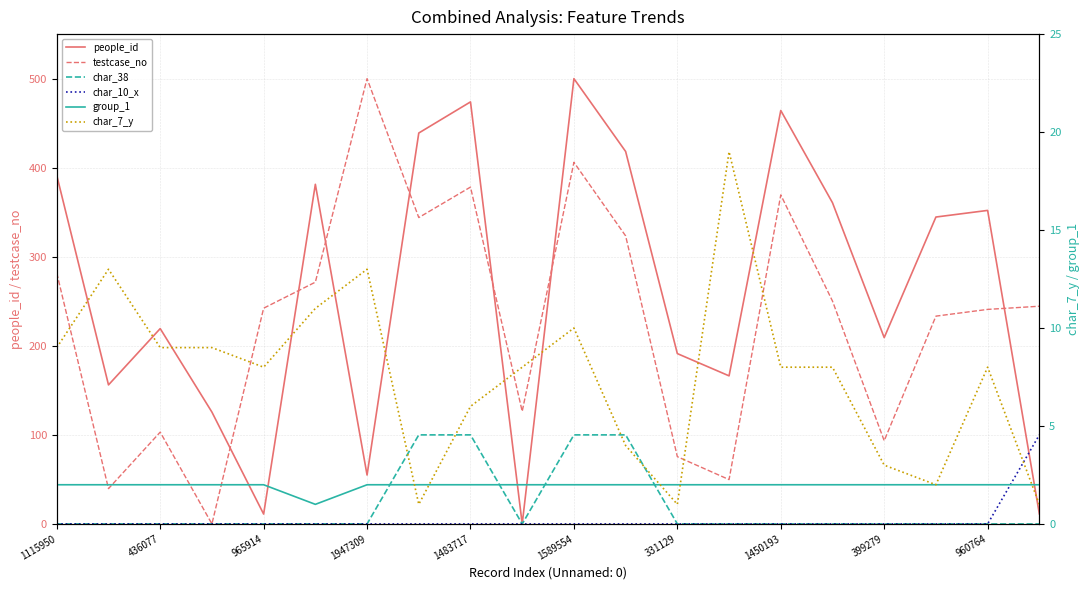

What is the difference between the maximum and second lowest values in the testcase_no series?

460.4